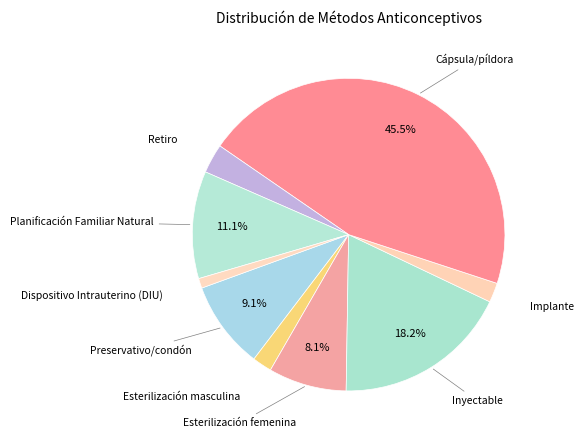

What percentage is NOT represented by Preservativo/condón?

90.9%